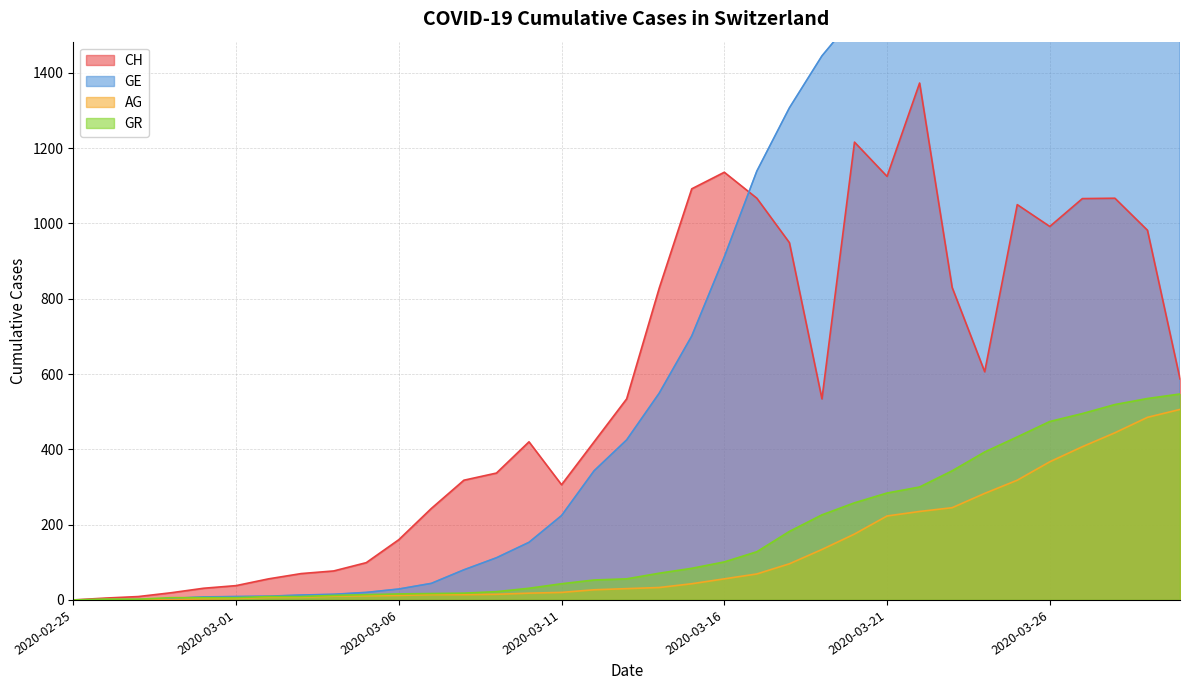

At which category does the chart reach its minimum across all series?

2020-02-25